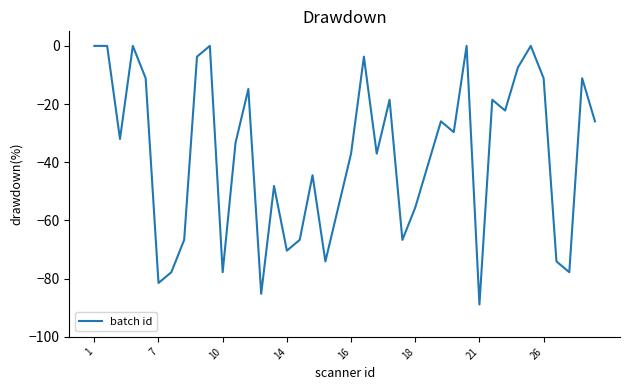

Is this an area chart (filled region under the line)?

No